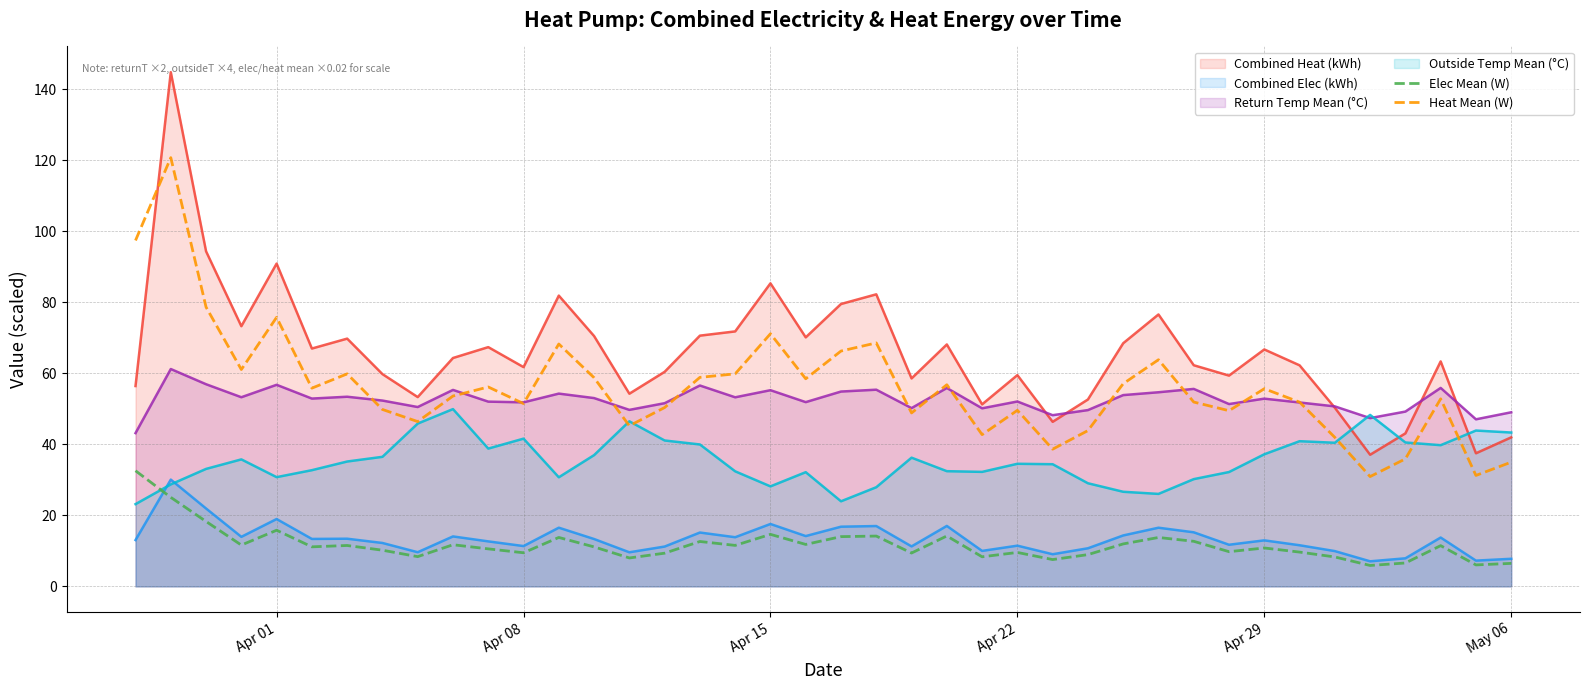

The Heat Mean (W) series shows 17.3 at Apr 29. True or false?

False